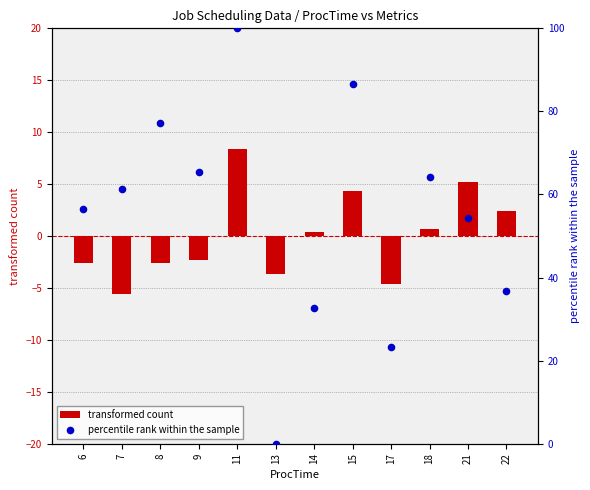

What is the total value across all series at 9?

63.1